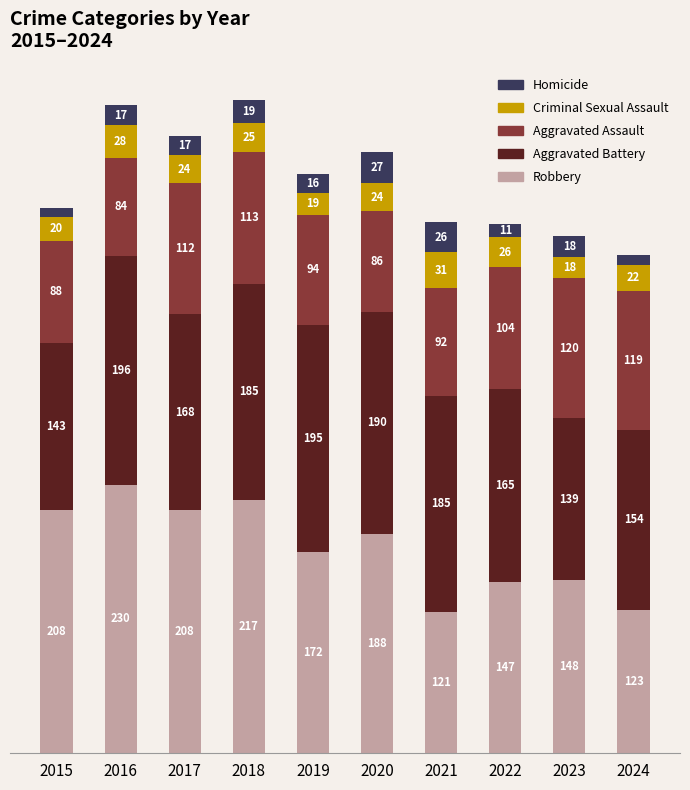

At which category is the sum across all series the highest?

2018